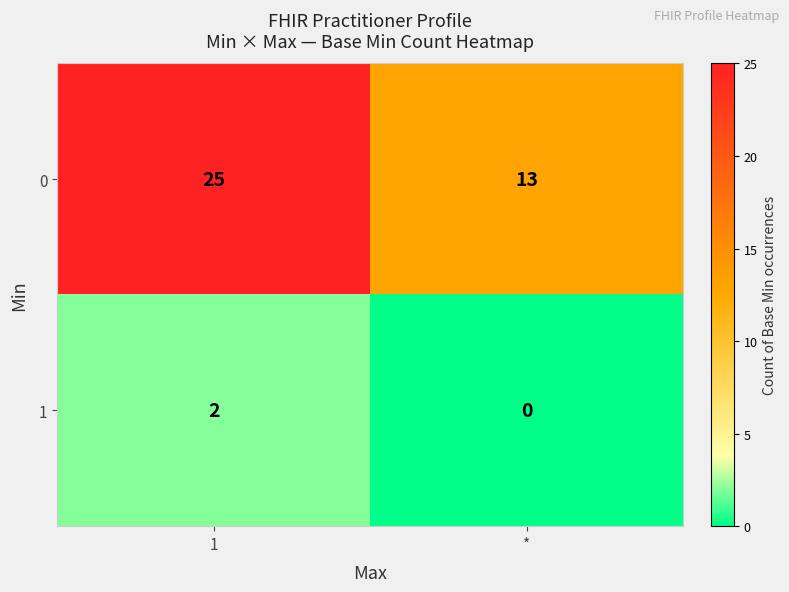

What is the minimum value for 0?

13